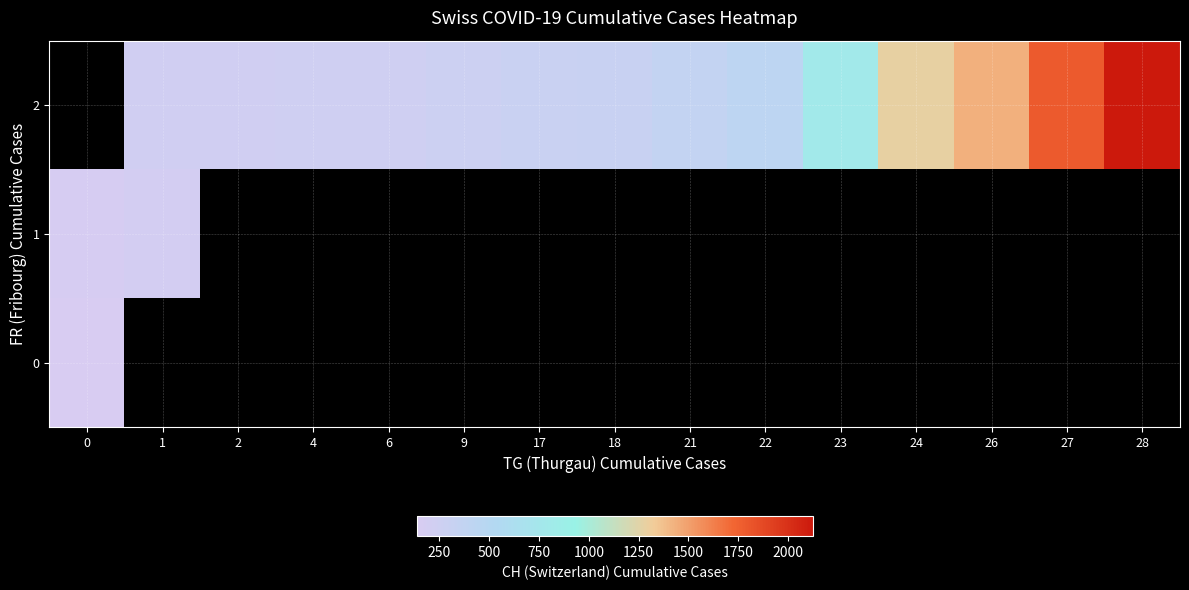

How many values in 0 are above zero?

1